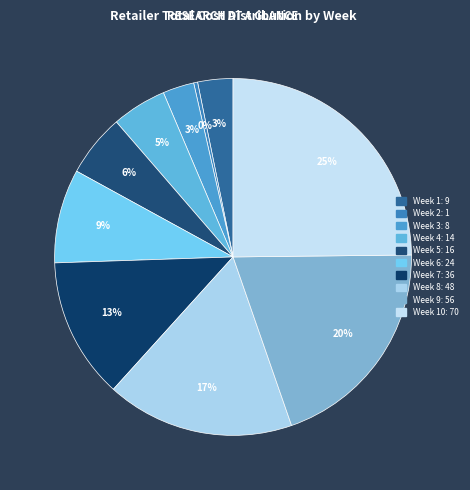

Count the number of slices in the pie.

10